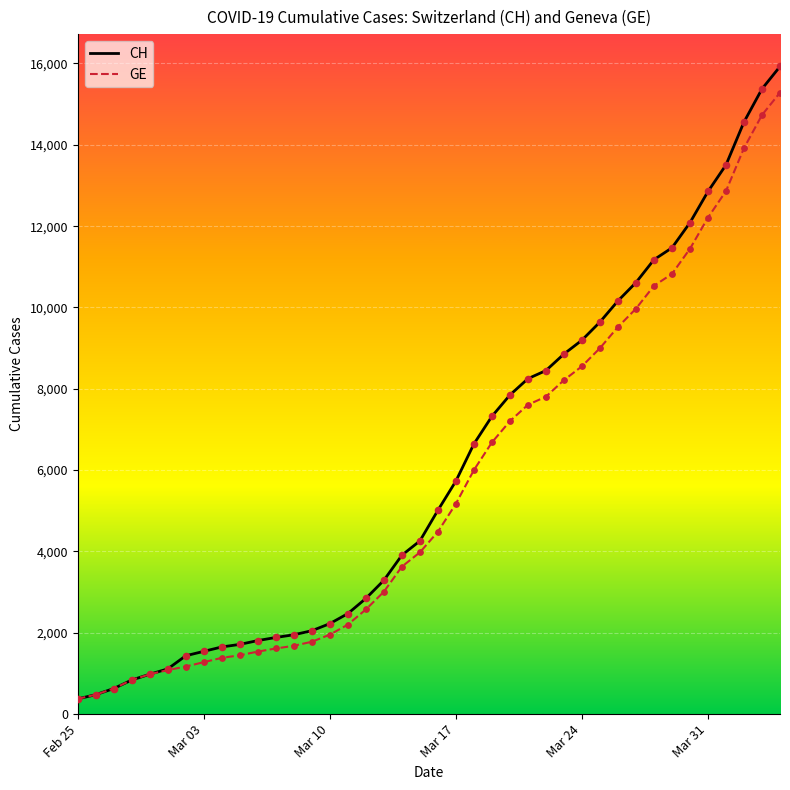

Which series has the largest range (max minus min)?

CH